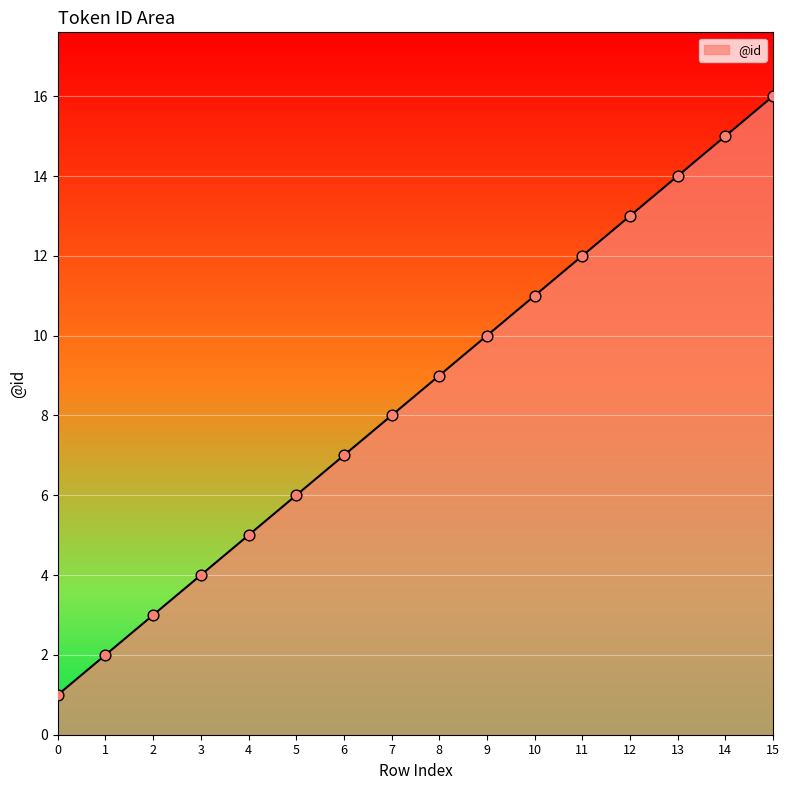

Which has a higher value, 4 or 9?

9